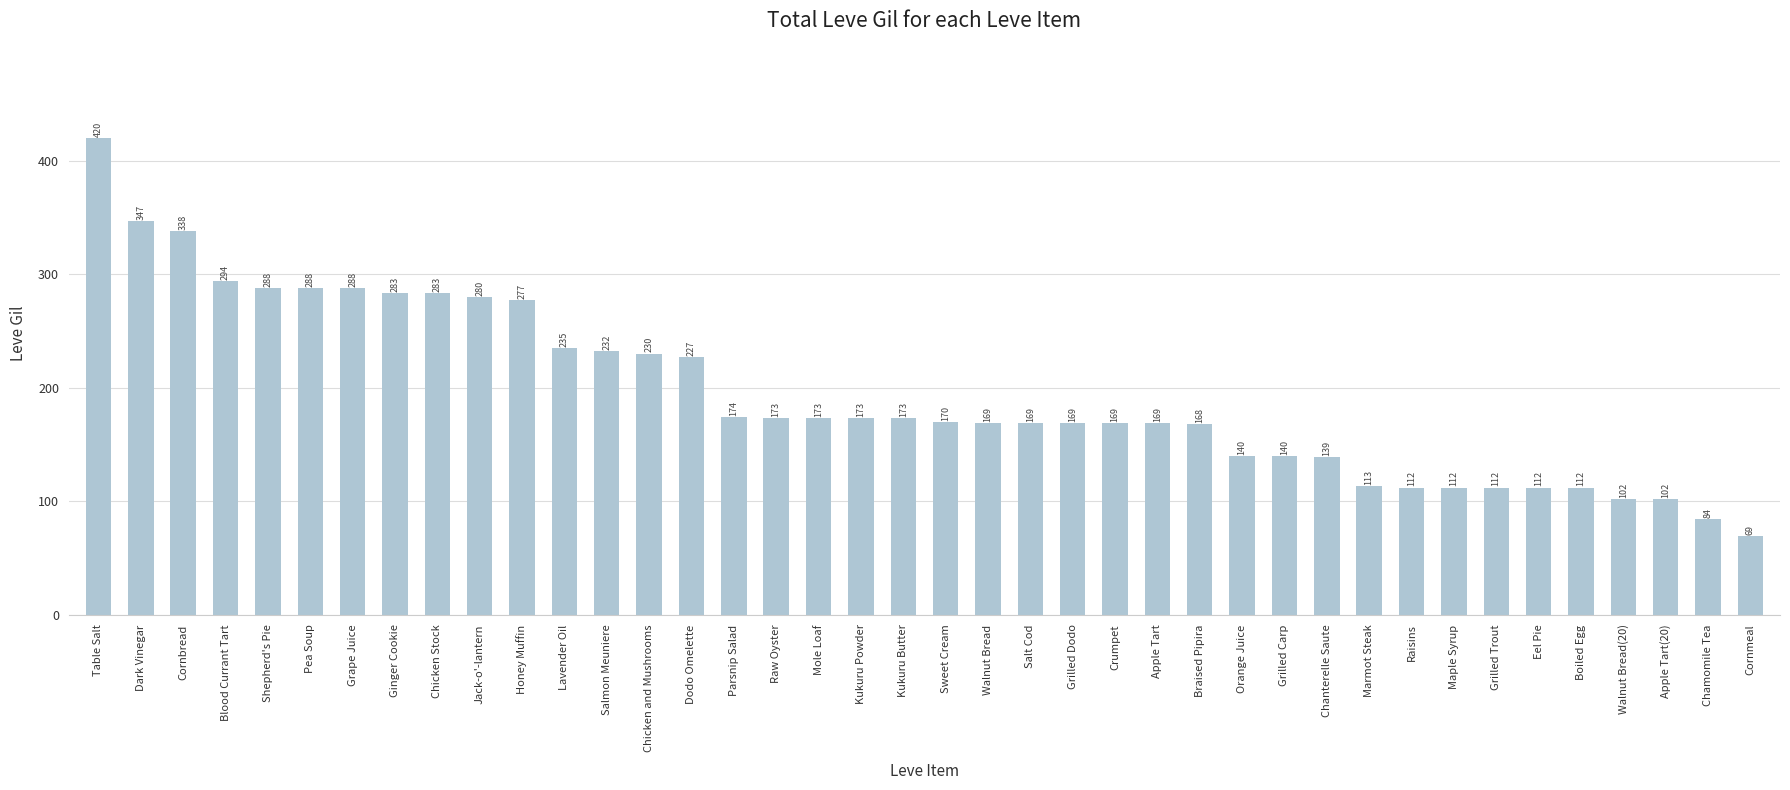

What is the approximate value at Table Salt, to the nearest 10?

420